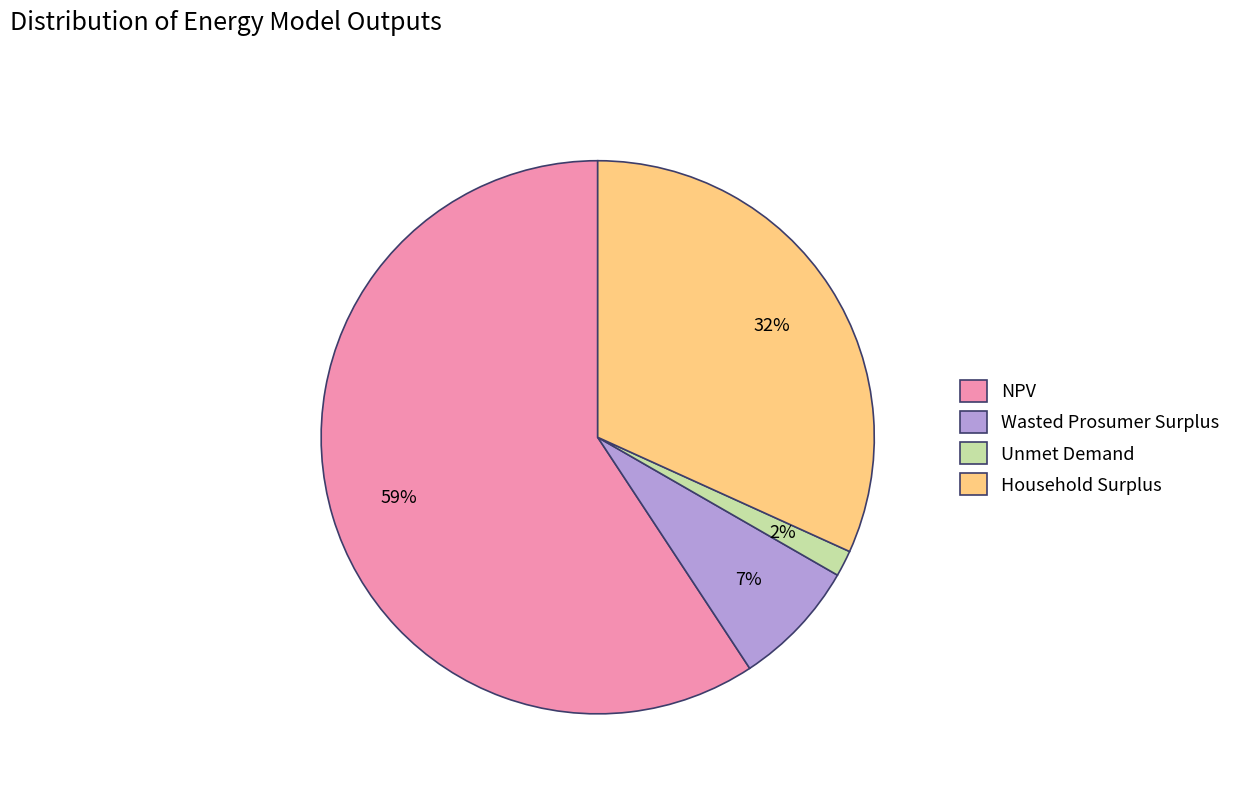

The NPV slice represents 47% of the pie. True or false?

False